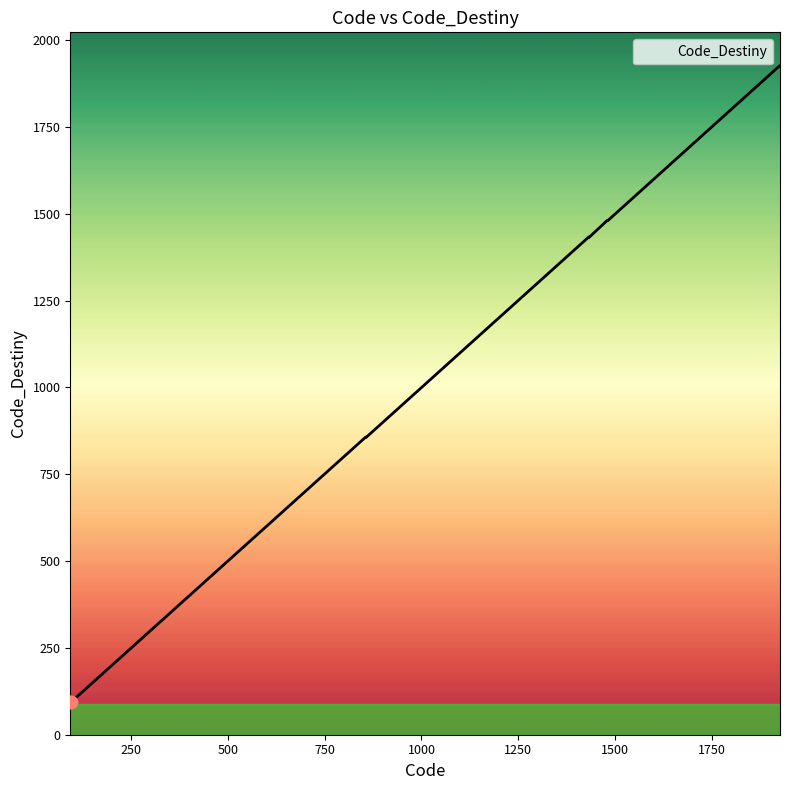

What is the difference between the maximum and minimum values?

1833